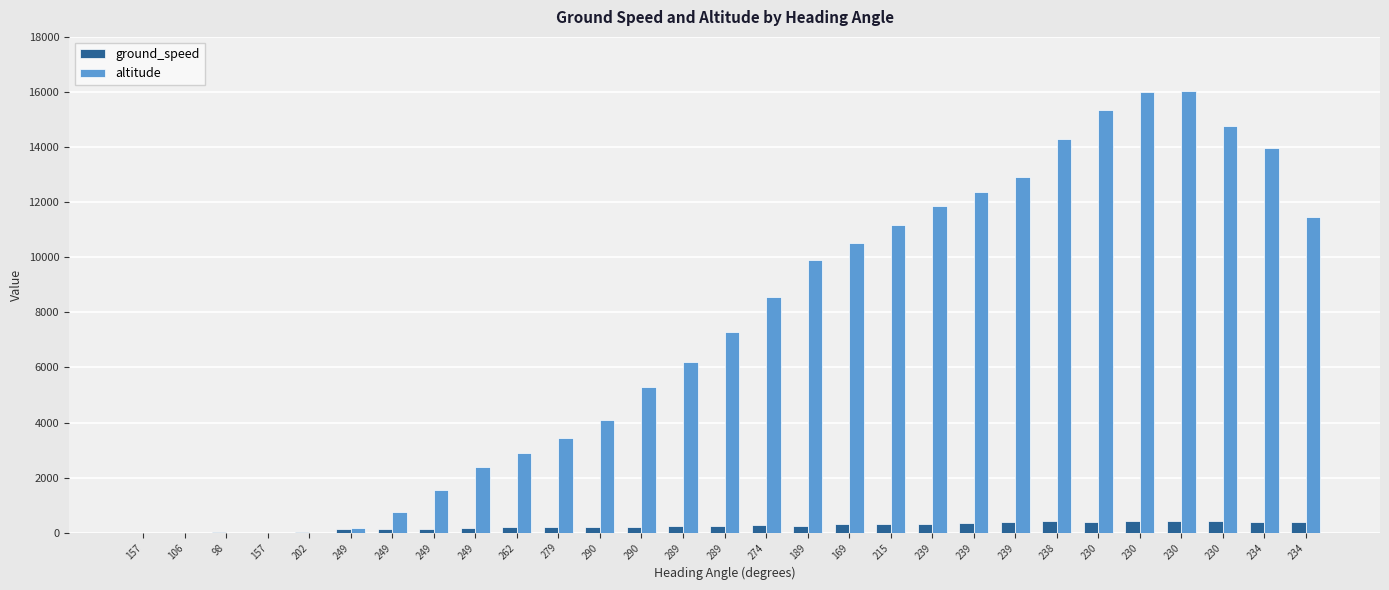

How many series are shown in this chart?

2